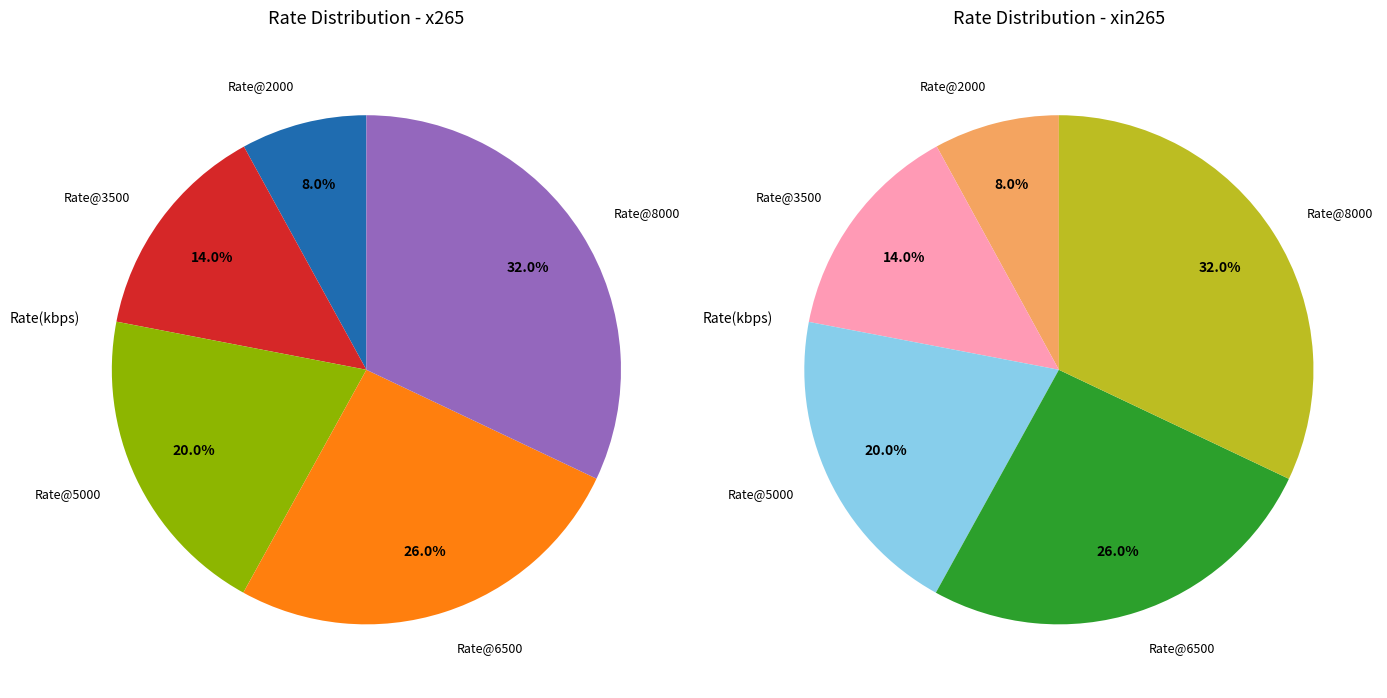

To the nearest percent, what is the average slice percentage?

20%